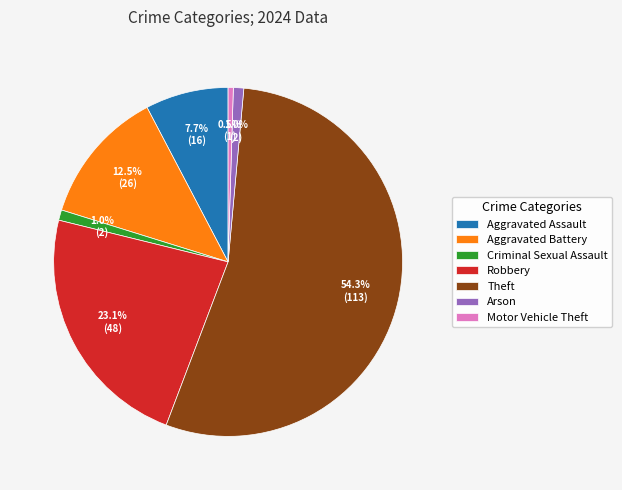

To the nearest percent, what is the average slice percentage?

14%